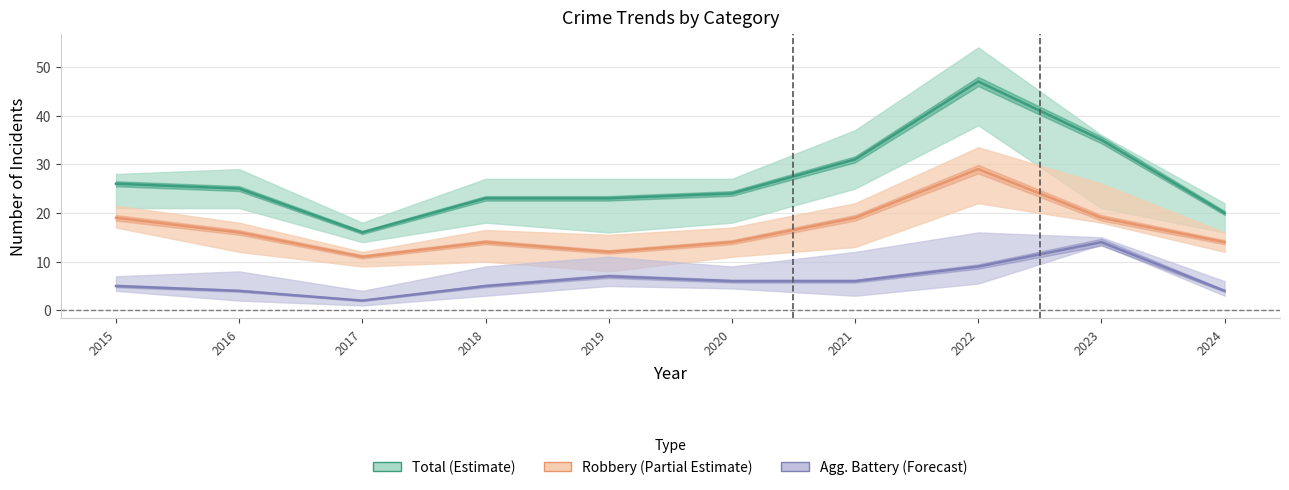

Is it true that Total (Estimate) equals 25 at 2016?

True